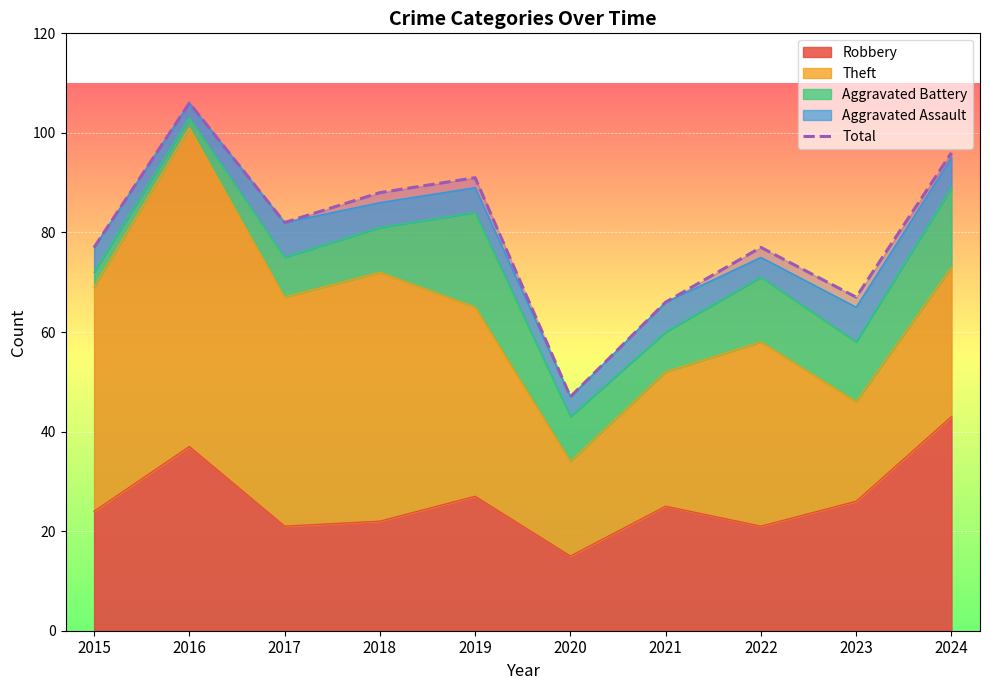

List the labels in order of value, smallest first.

2020, 2021, 2023, 2015, 2022, 2017, 2018, 2019, 2024, 2016